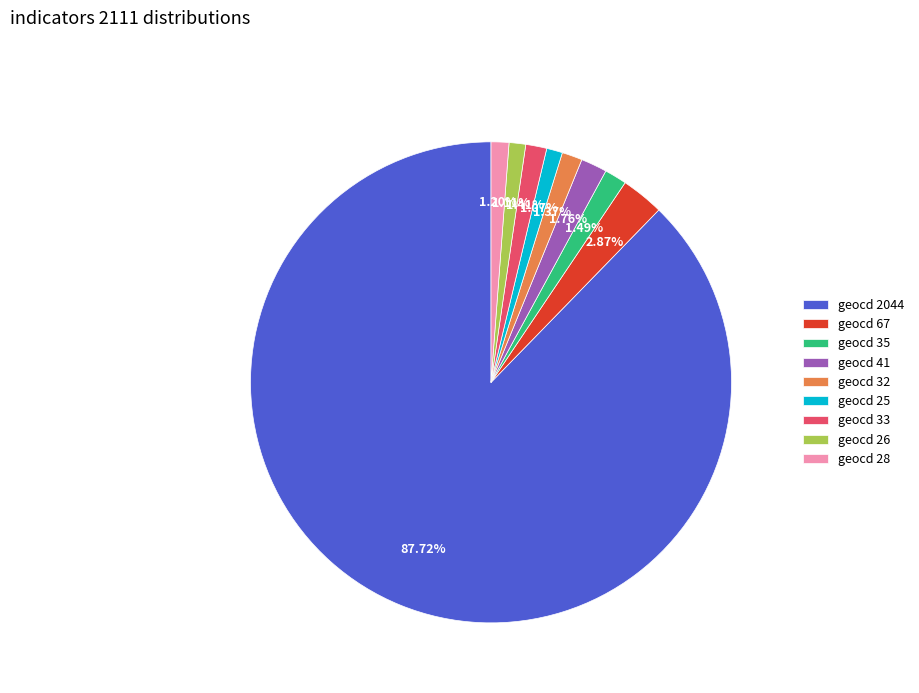

Do geocd 26 and geocd 33 together represent more than half of the pie?

No